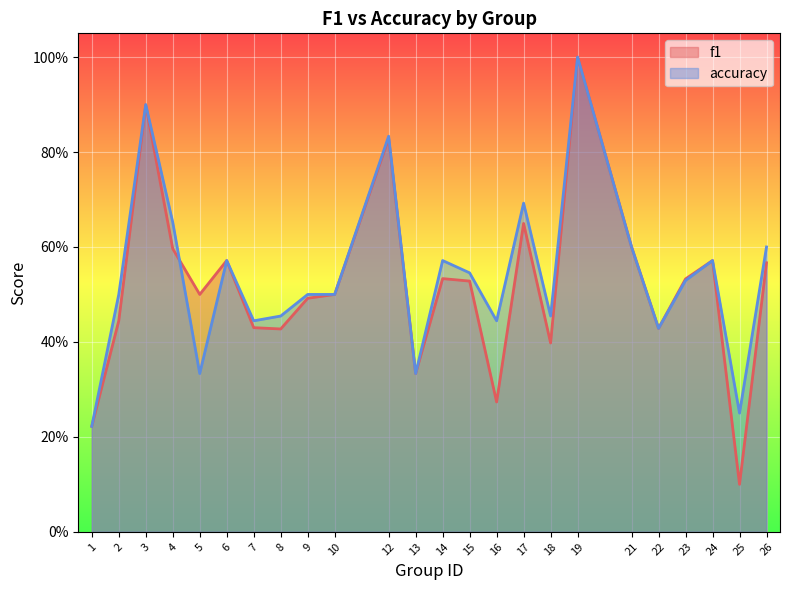

Reading right to left, extract all data points from this chart.

f1: 26=0.6	25=0.1	24=0.6	23=0.5	22=0.4	21=0.6	19=1.0	18=0.4	17=0.6	16=0.3	15=0.5	14=0.5	13=0.3	12=0.8	10=0.5	9=0.5	8=0.4	7=0.4	6=0.6	5=0.5	4=0.6	3=0.9	2=0.4	1=0.2
accuracy: 26=0.6	25=0.2	24=0.6	23=0.5	22=0.4	21=0.6	19=1.0	18=0.5	17=0.7	16=0.4	15=0.5	14=0.6	13=0.3	12=0.8	10=0.5	9=0.5	8=0.5	7=0.4	6=0.6	5=0.3	4=0.7	3=0.9	2=0.5	1=0.2